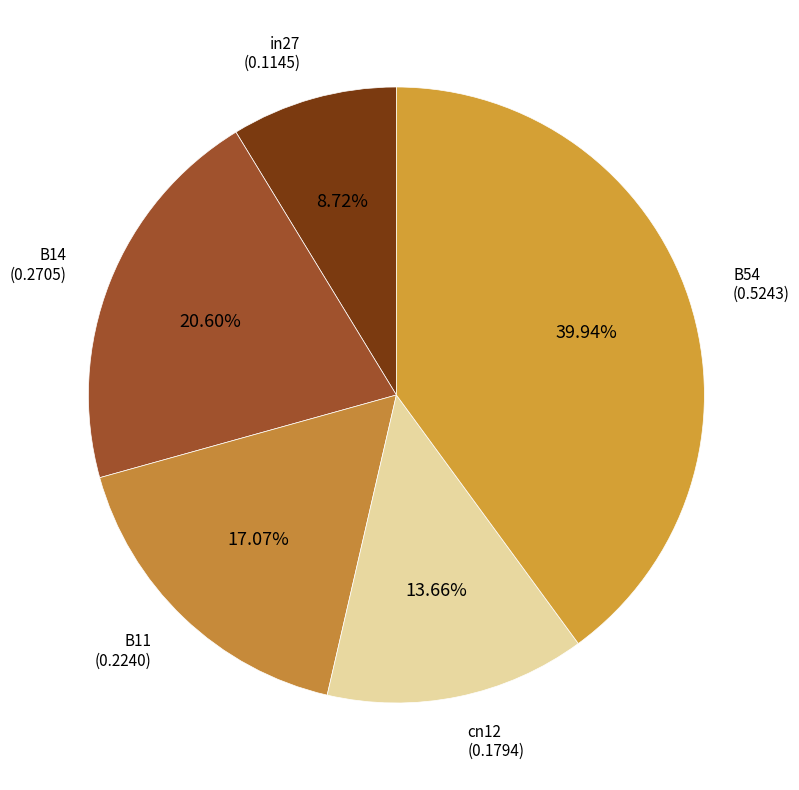

Which slice is the smallest?

in27